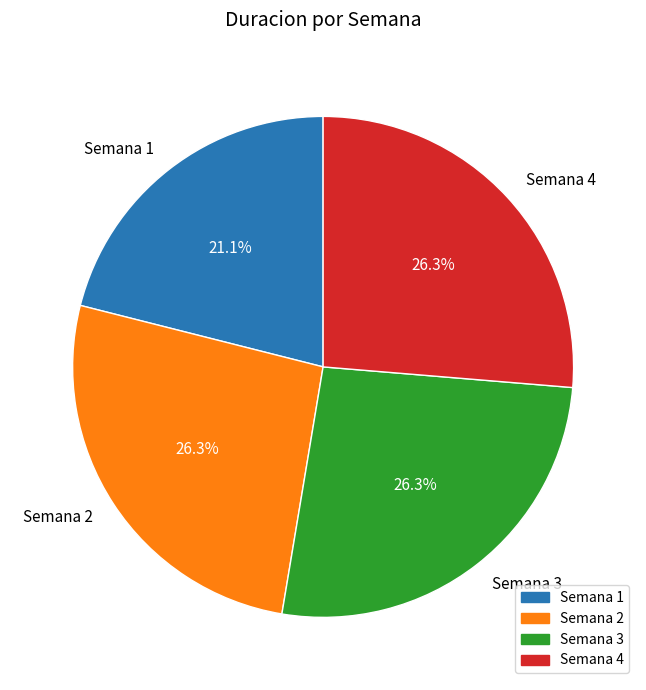

To the nearest percent, what portion does Semana 3 represent?

26%